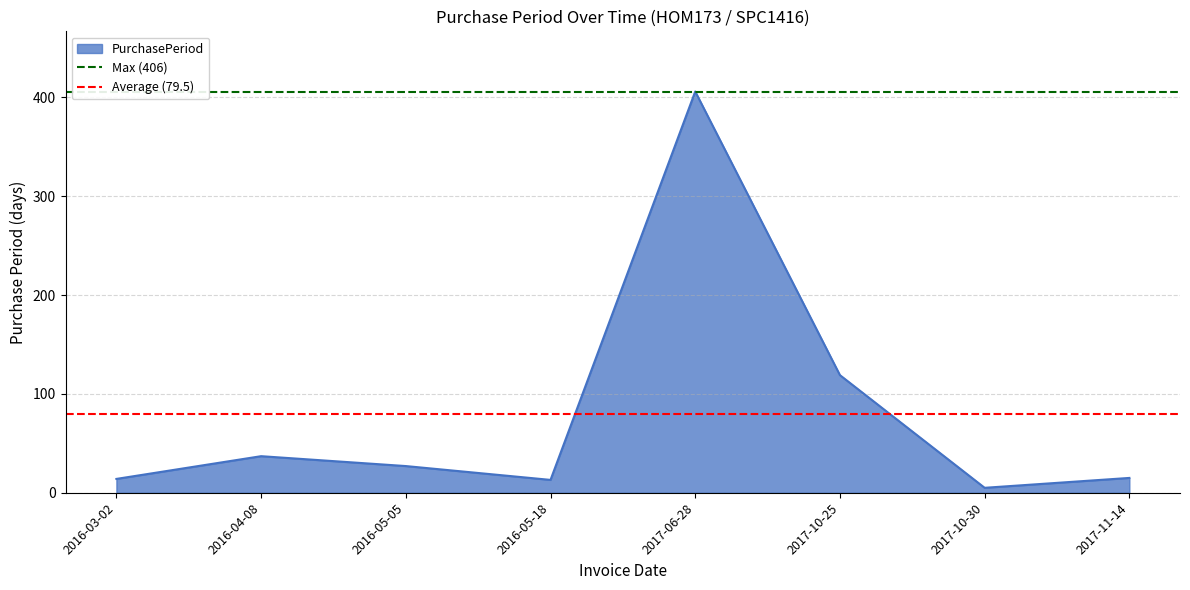

Which label corresponds to the largest value in the chart?

2016-03-02